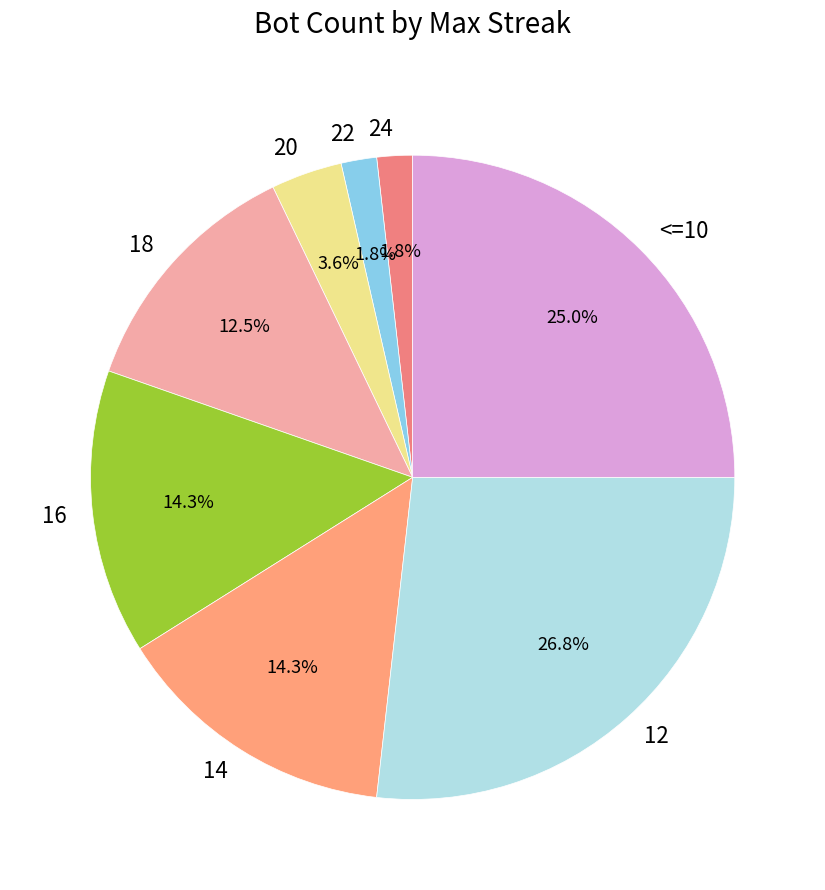

What is the largest slice in the pie chart?

12